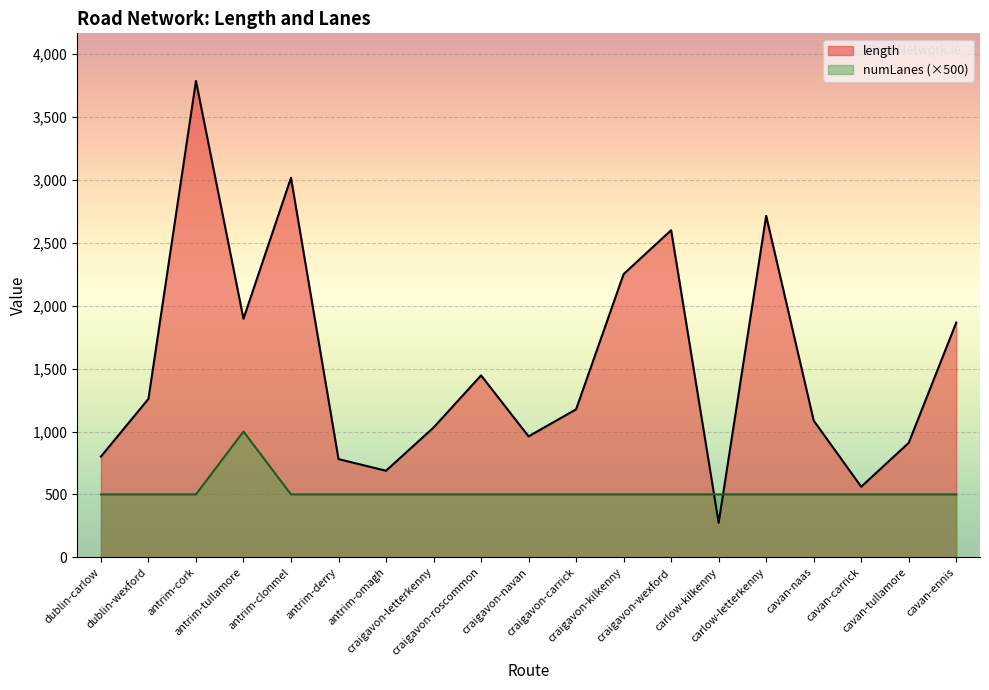

True or false: length has more than 2 points higher than both neighbors.

True